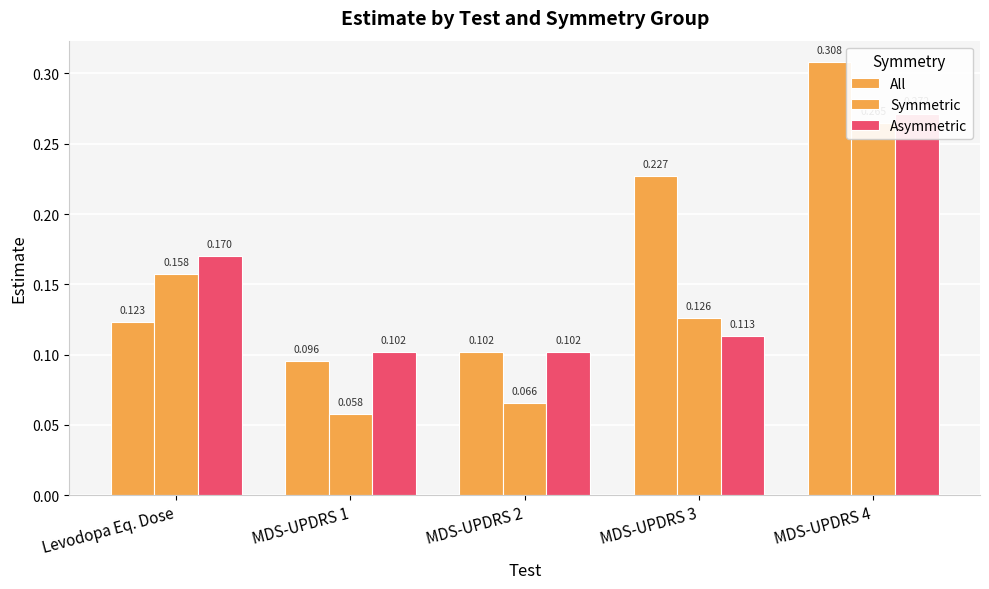

What position from the left is MDS-UPDRS 4?

5